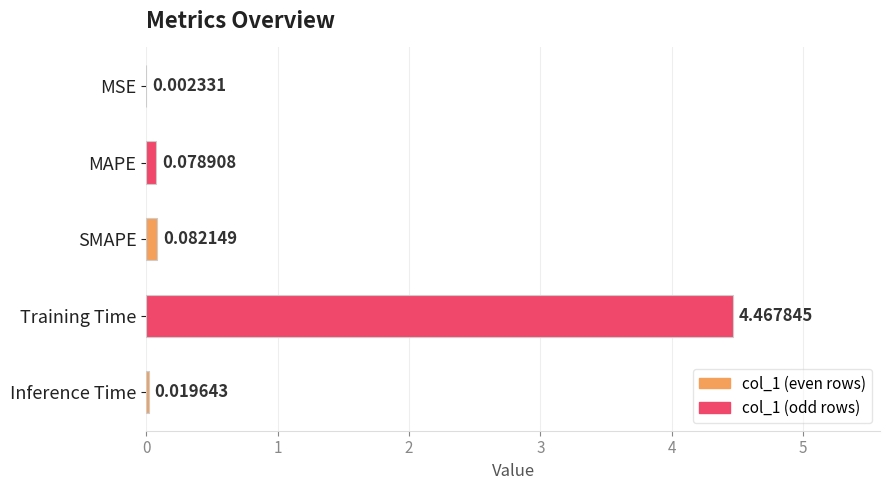

What is the change in value from MSE to SMAPE?

+0.1